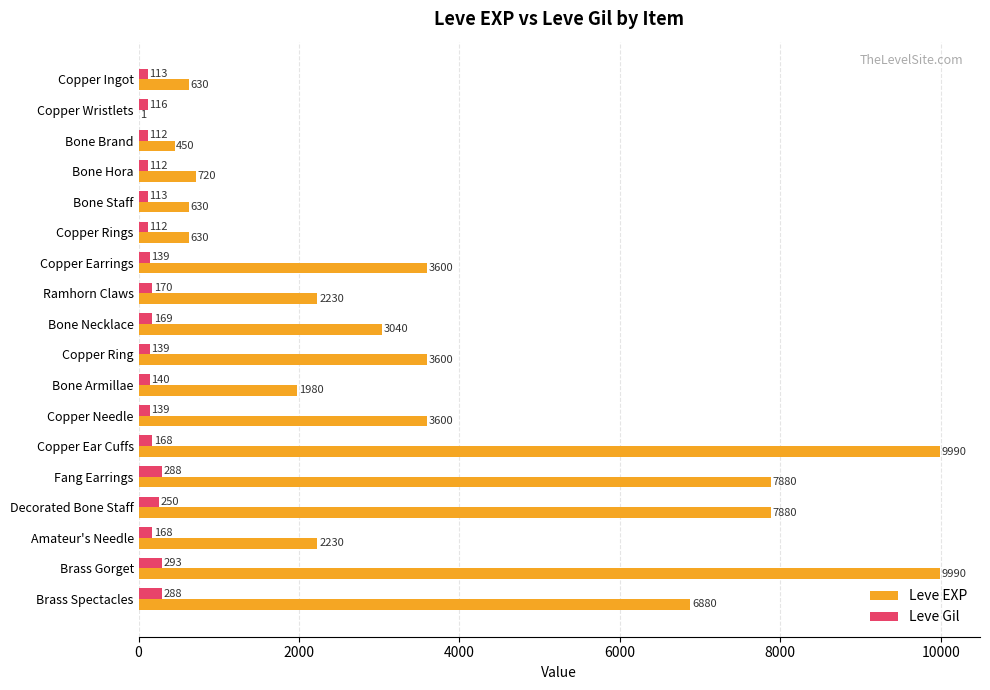

What is the sum of all Leve Gil values?

3029